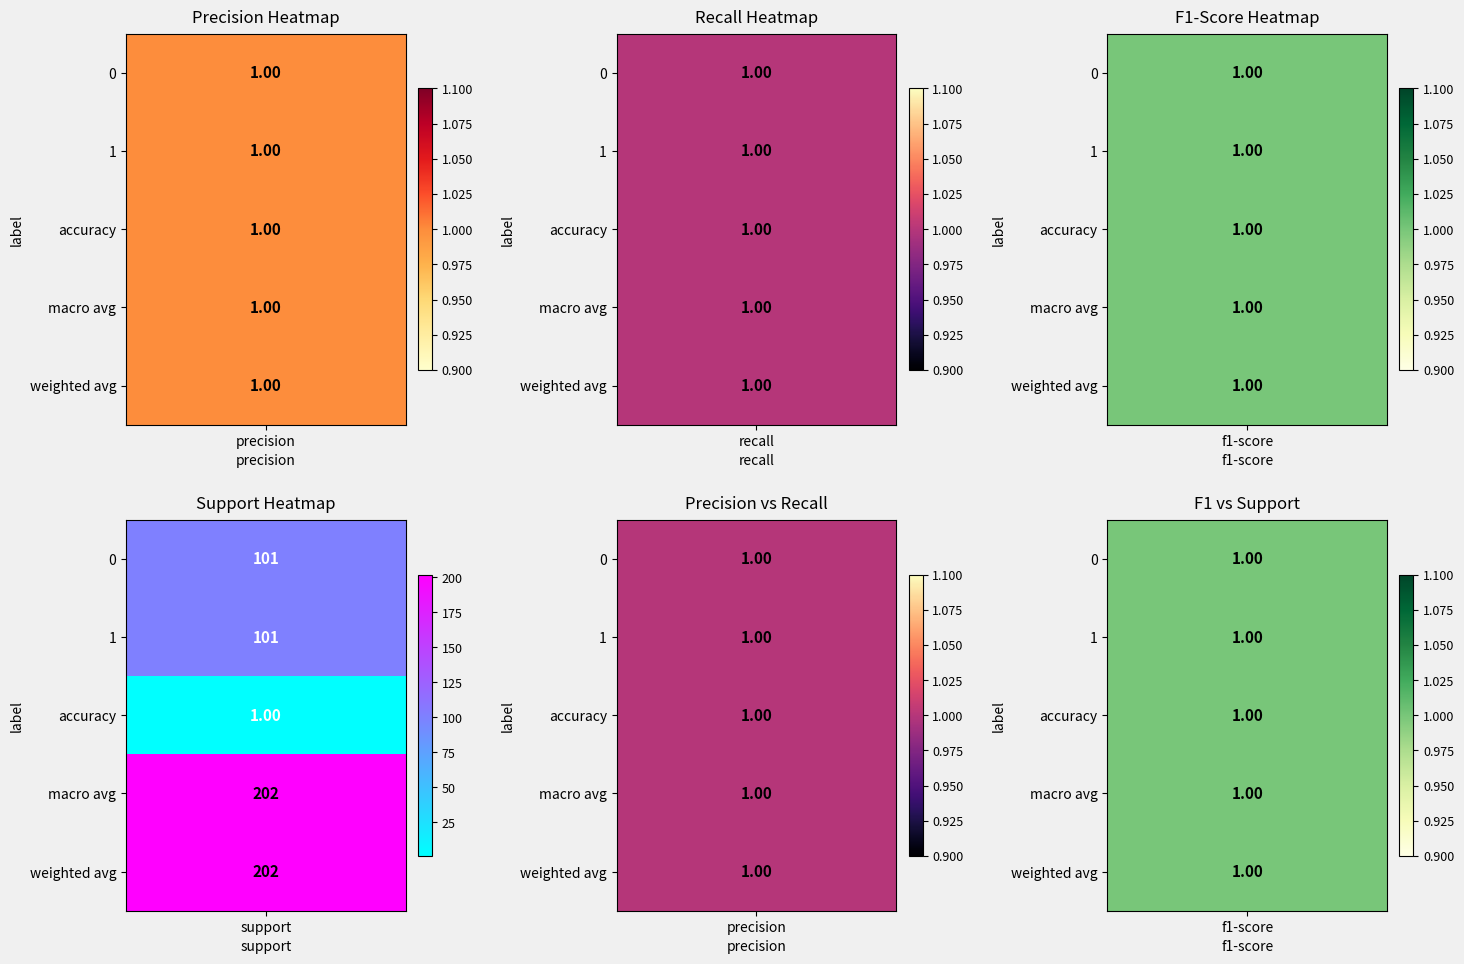

How many data points in weighted avg are above 1?

1